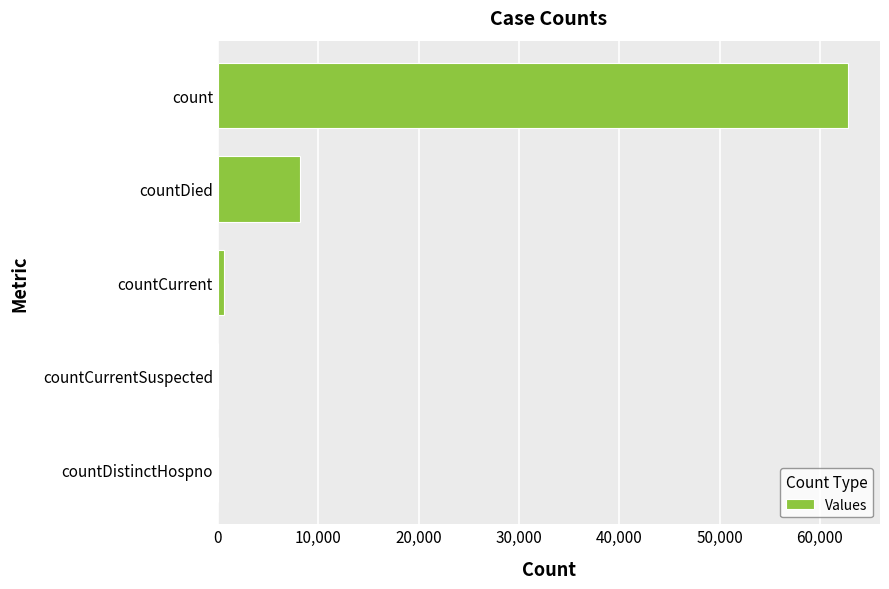

At which label is the value closest to 31426?

countDied